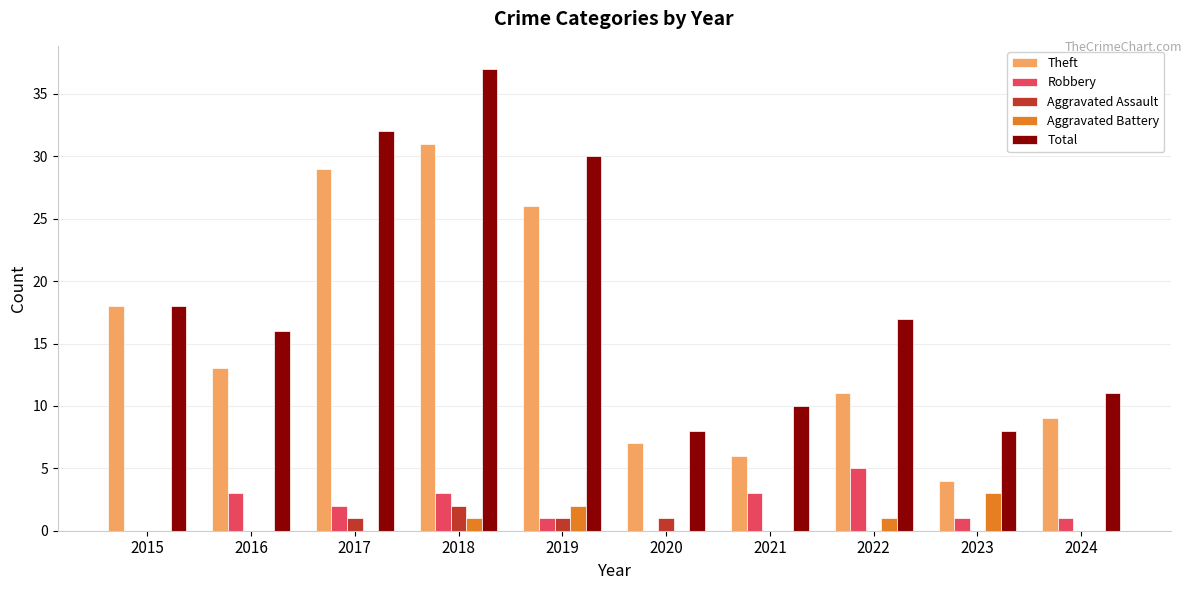

Reading right to left, extract all data points from this chart.

Theft: 2024=9	2023=4	2022=11	2021=6	2020=7	2019=26	2018=31	2017=29	2016=13	2015=18
Robbery: 2024=1	2023=1	2022=5	2021=3	2020=0	2019=1	2018=3	2017=2	2016=3	2015=0
Aggravated Assault: 2024=0	2023=0	2022=0	2021=0	2020=1	2019=1	2018=2	2017=1	2016=0	2015=0
Aggravated Battery: 2024=0	2023=3	2022=1	2021=0	2020=0	2019=2	2018=1	2017=0	2016=0	2015=0
Total: 2024=11	2023=8	2022=17	2021=10	2020=8	2019=30	2018=37	2017=32	2016=16	2015=18